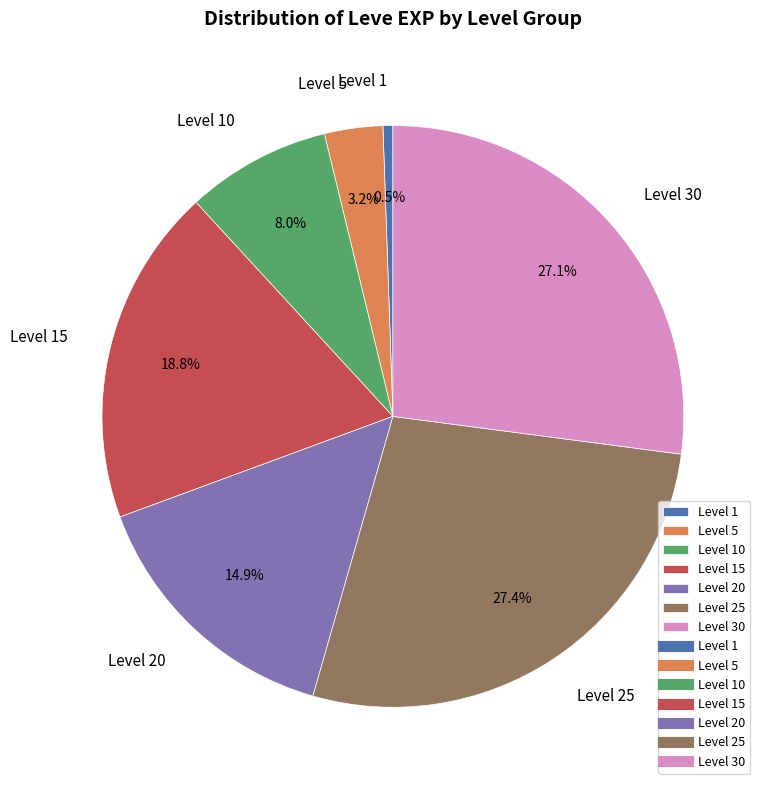

Which has a higher value, Level 1 or Level 25?

Level 25